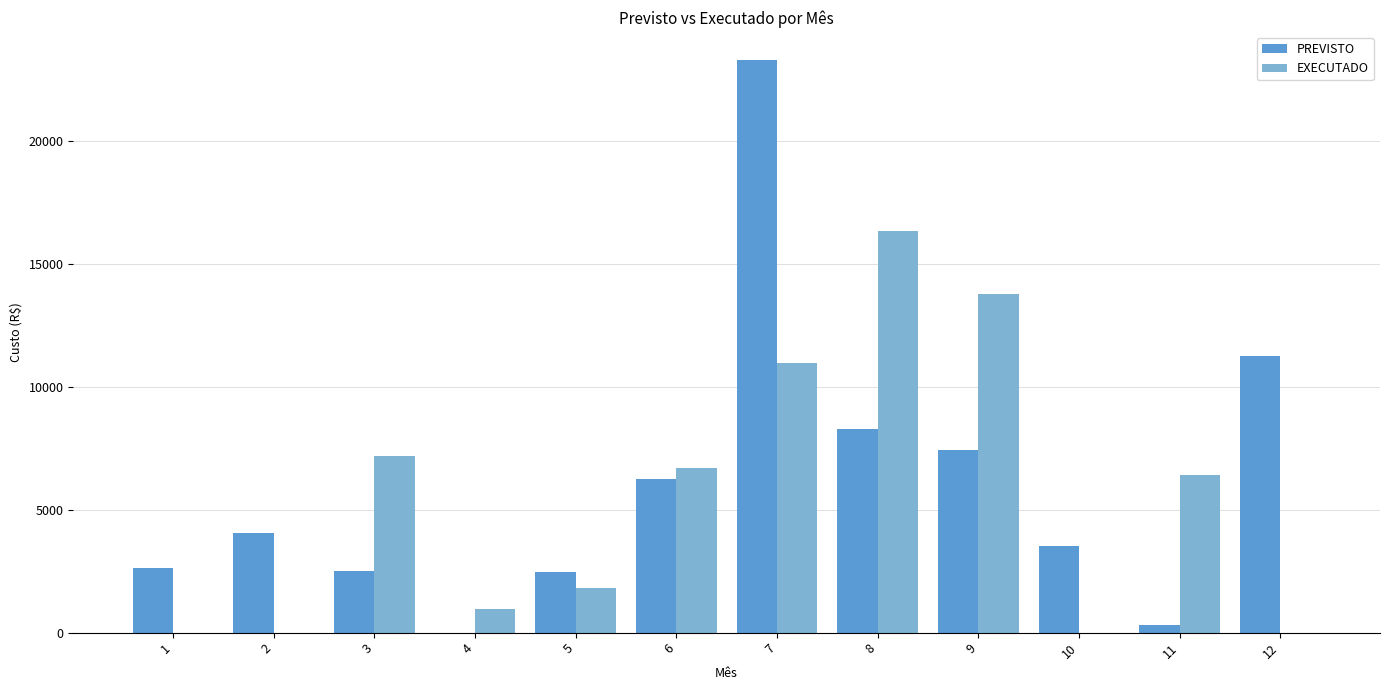

True or false: EXECUTADO has a value of 7167.2 at 3.

True